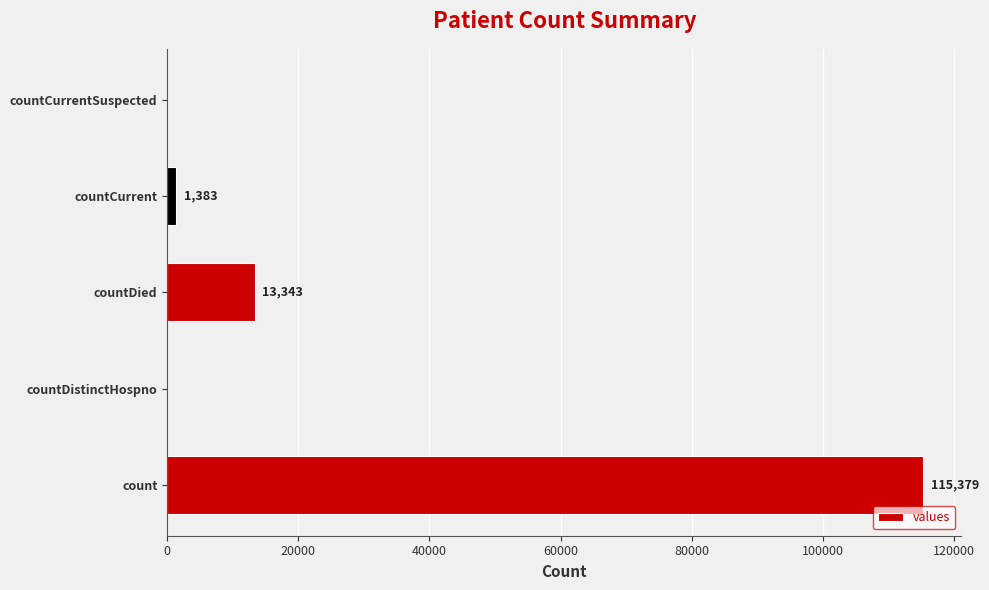

What is the average value?

26021